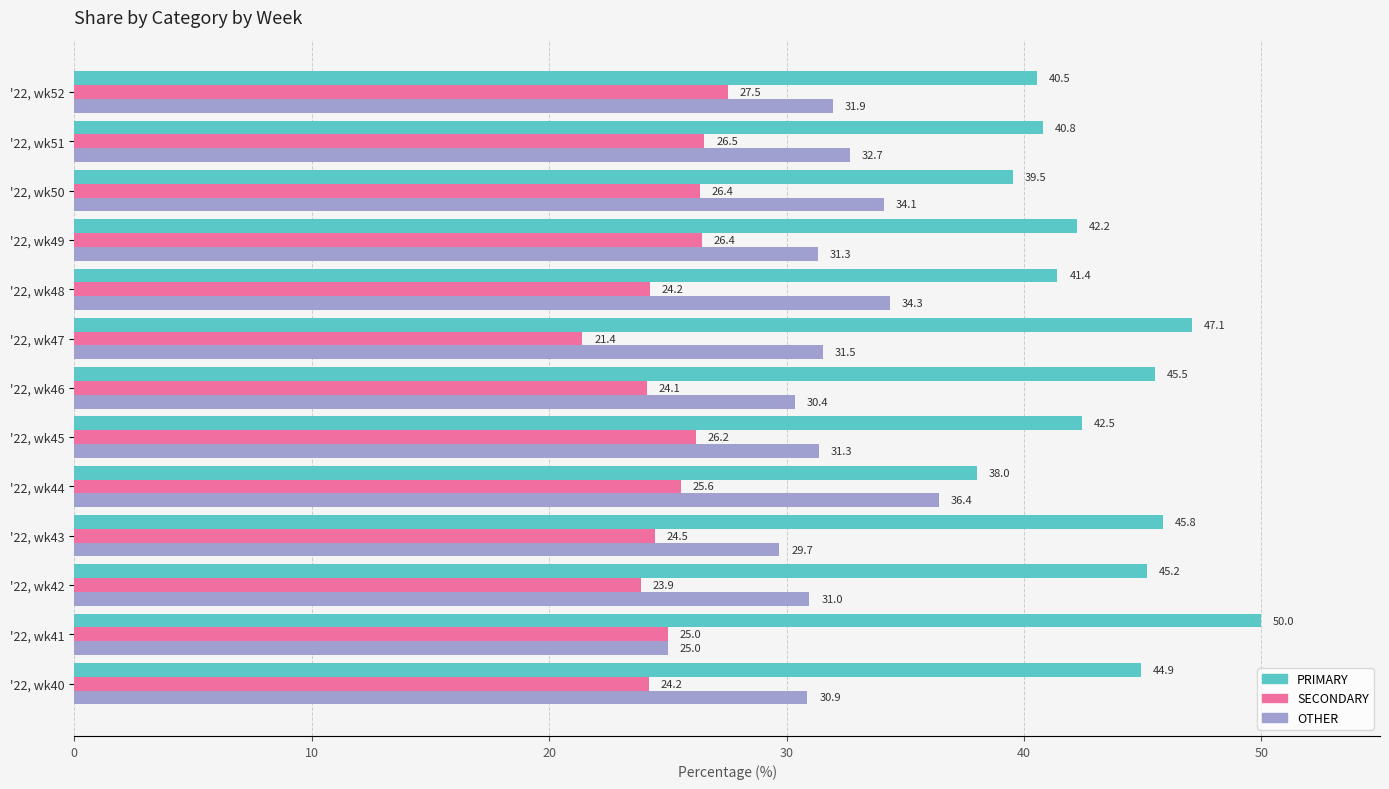

The value of OTHER at '22, wk52 is 31.9. True or false?

True